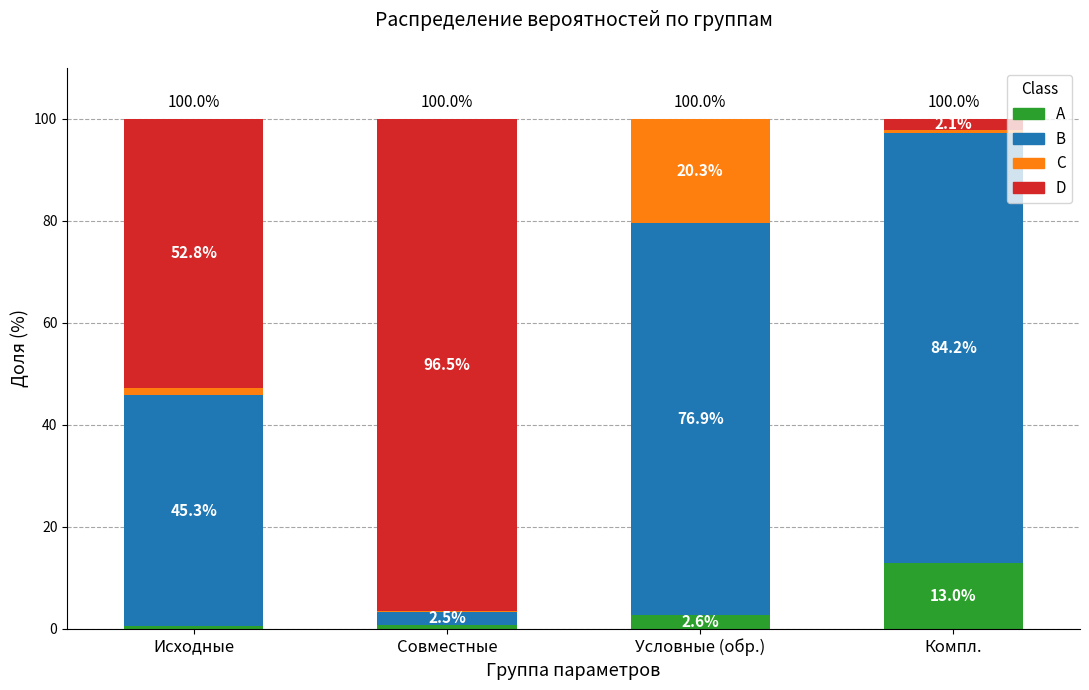

At which label is A closest to 6?

Условные (обр.)